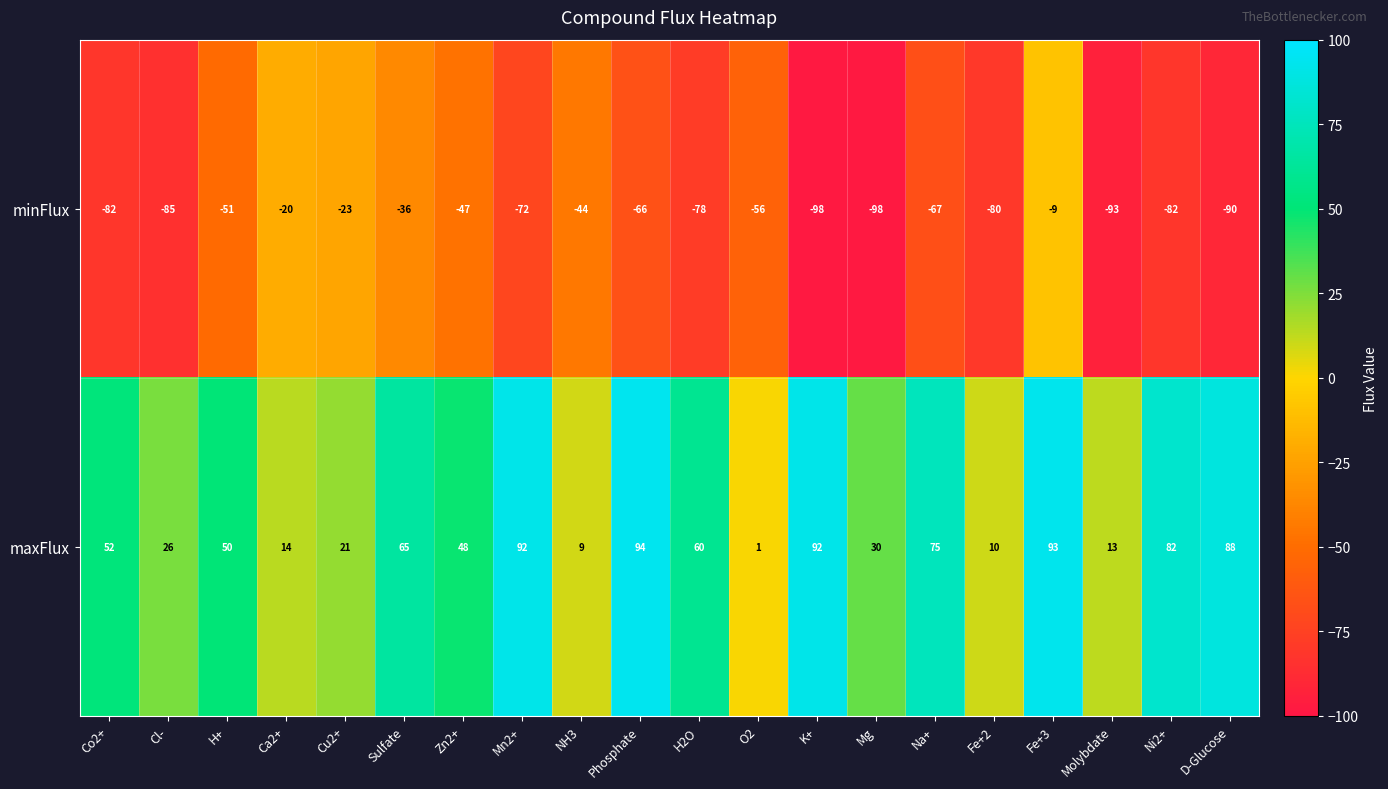

Which series has the largest total across all categories?

maxFlux